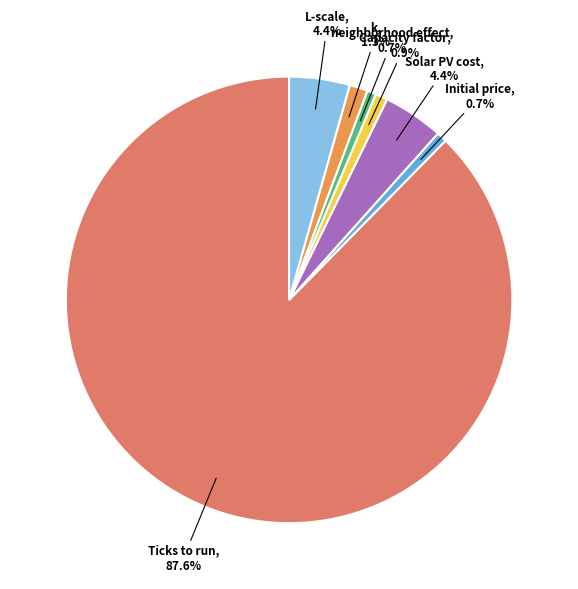

Is there any slice that represents more than half of the pie?

Yes